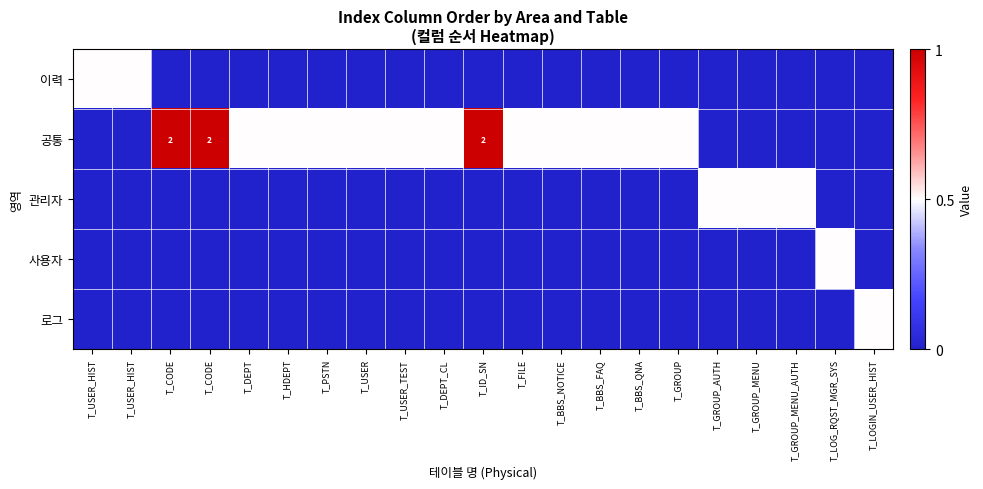

What is the sum of the 공통 values at T_DEPT_CL and T_USER_HIST?

0.5